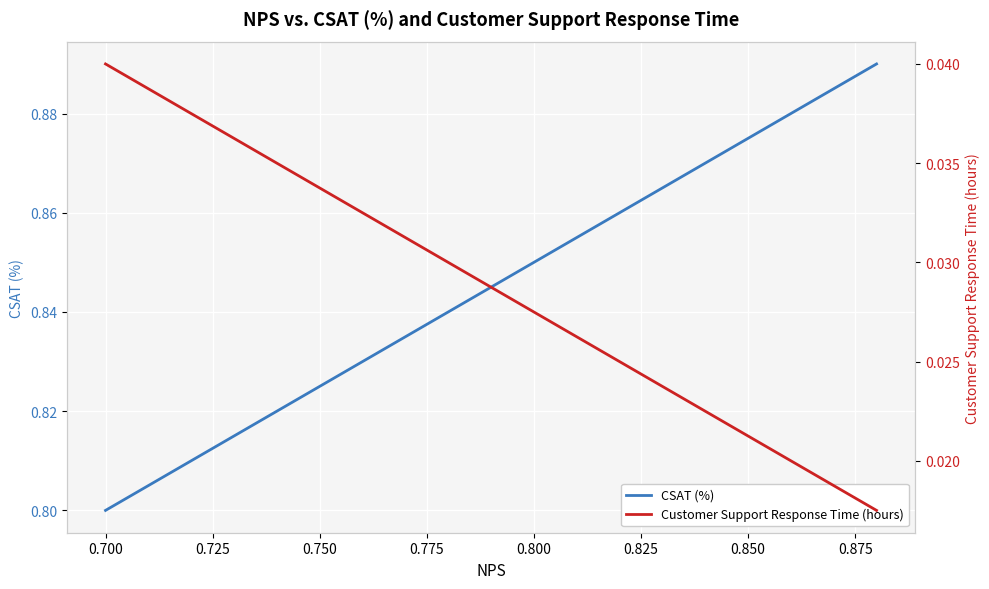

How many data points does each series have?

10